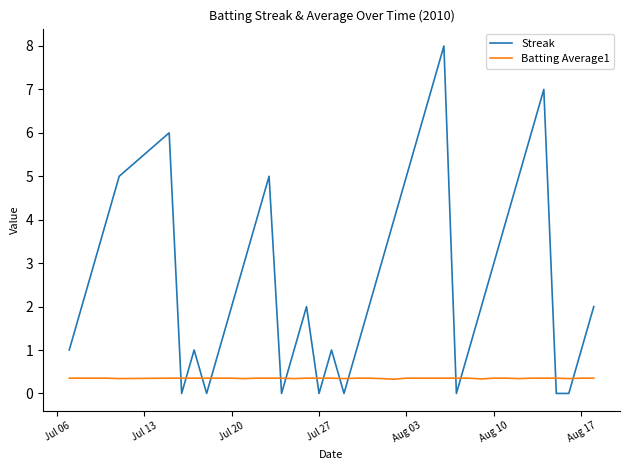

How many intersections are there between Streak and Batting Average1?

14